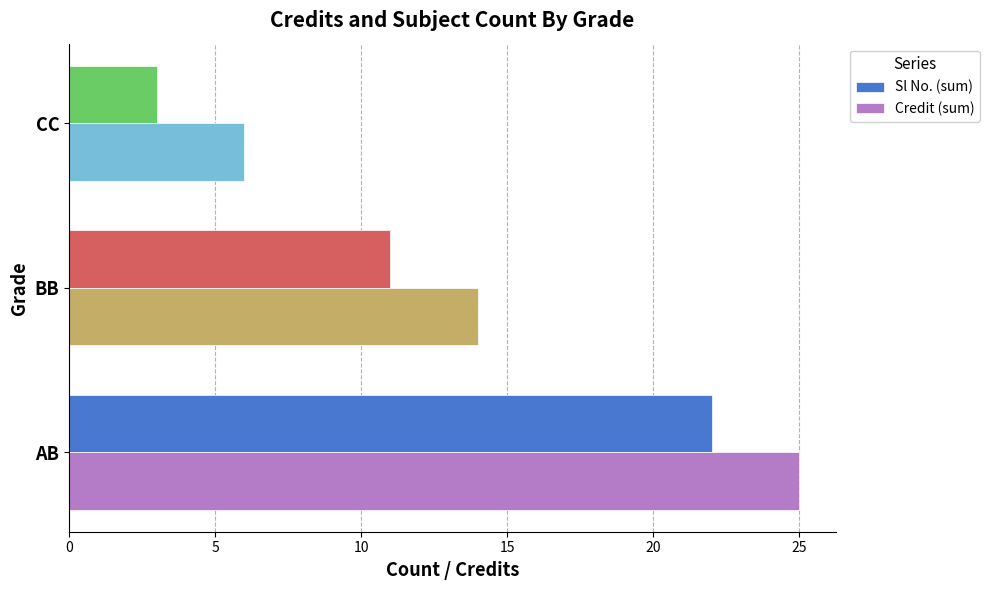

What is the difference between the highest and lowest values at AB?

3